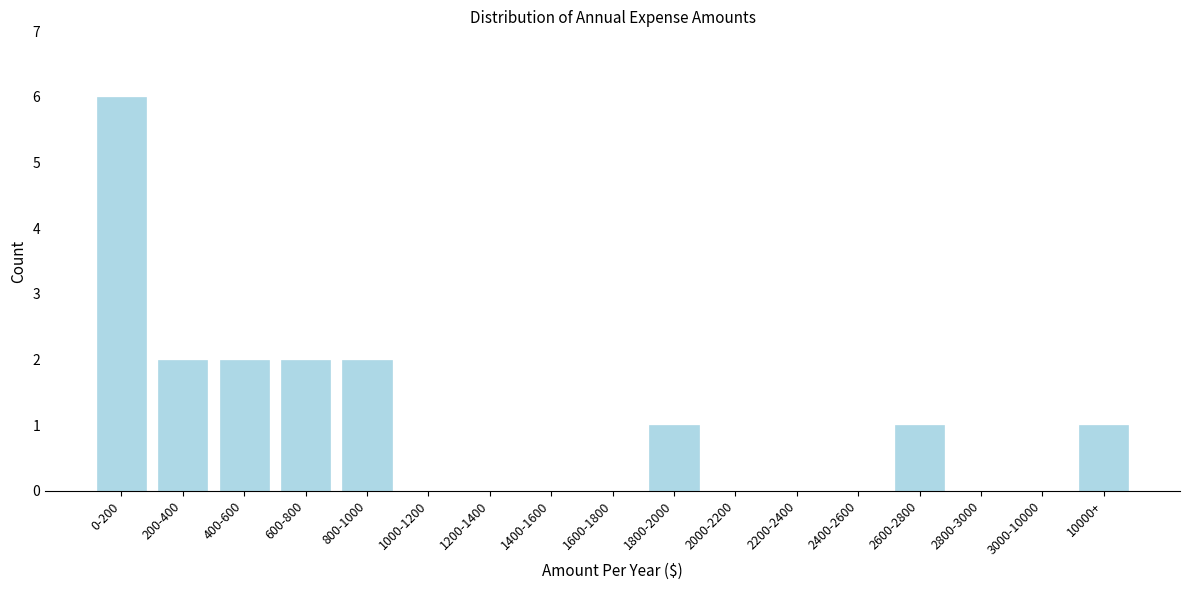

Reading left to right, what are all the values shown in this chart?

0-200=6	200-400=2	400-600=2	600-800=2	800-1000=2	1000-1200=0	1200-1400=0	1400-1600=0	1600-1800=0	1800-2000=1	2000-2200=0	2200-2400=0	2400-2600=0	2600-2800=1	2800-3000=0	3000-10000=0	10000+=1